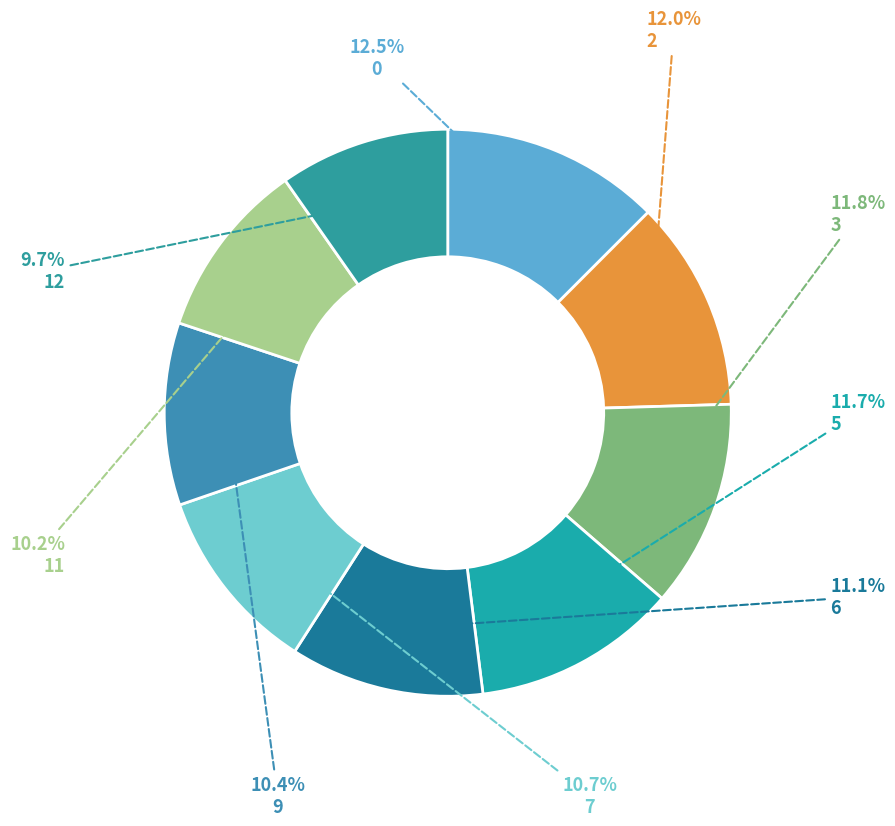

Do 0 and 2 together represent more than half of the pie?

No